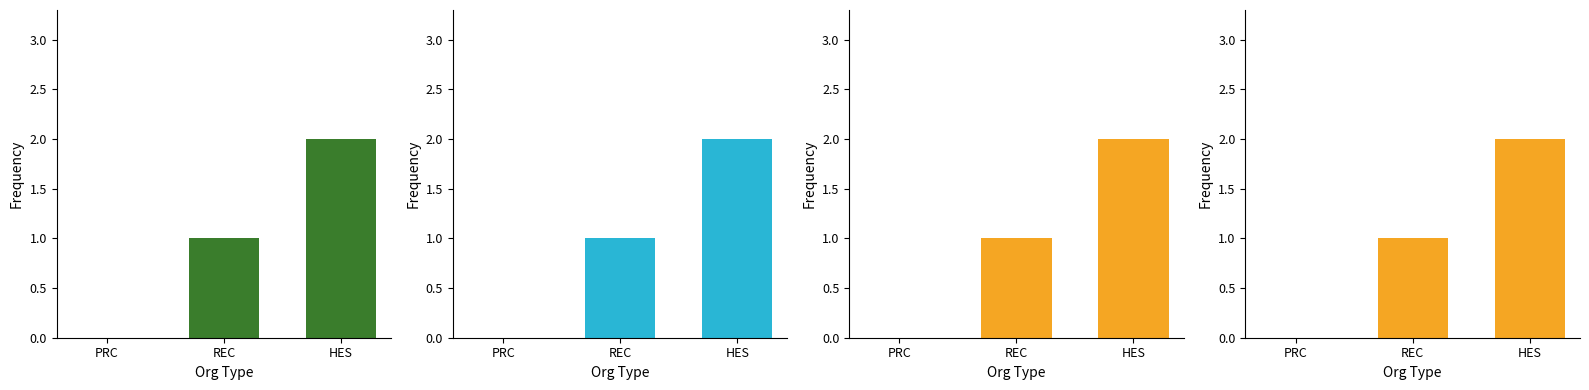

List the labels in order of value, smallest first.

PRC, REC, HES